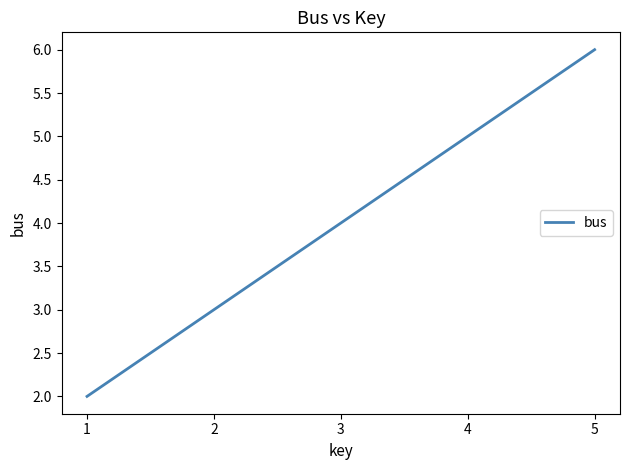

List the labels in order of value, largest first.

5, 4, 3, 2, 1